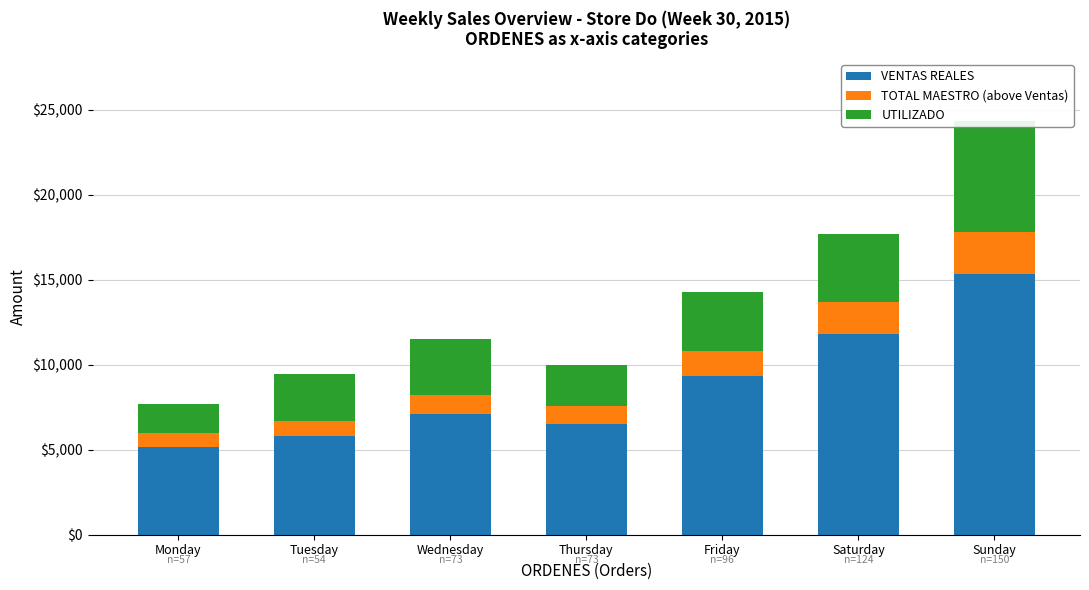

How many bars are there in total?

21